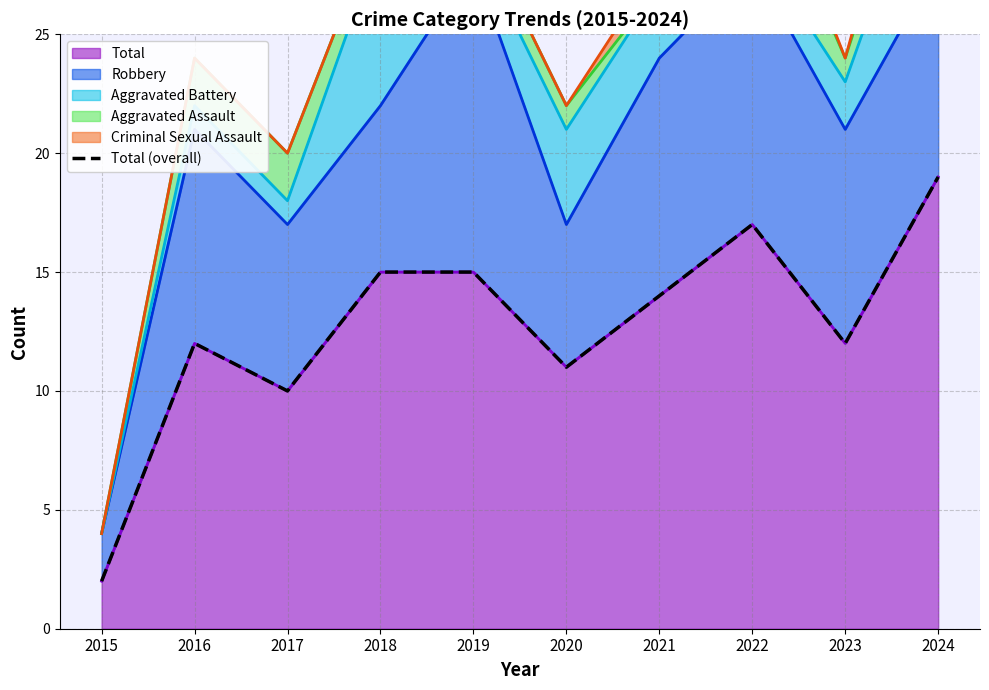

Does the chart have visible grid lines?

Yes